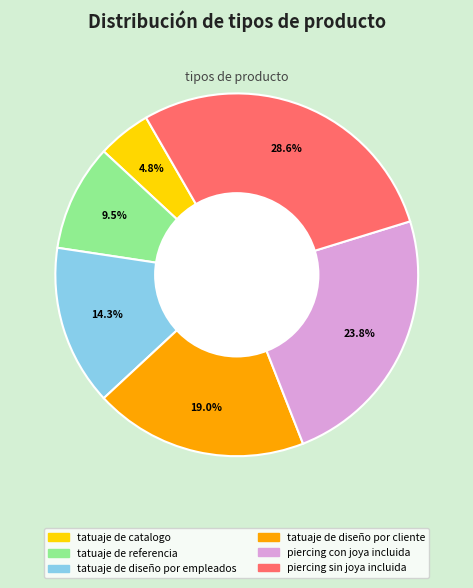

Approximately how many times larger is the value at tatuaje de diseño por cliente compared to tatuaje de diseño por empleados?

1.3